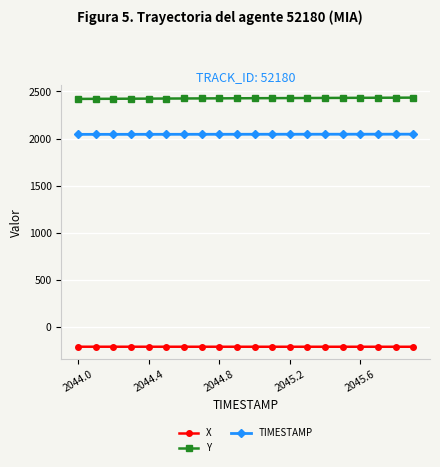

True or false: Y and TIMESTAMP intersect in this chart.

False